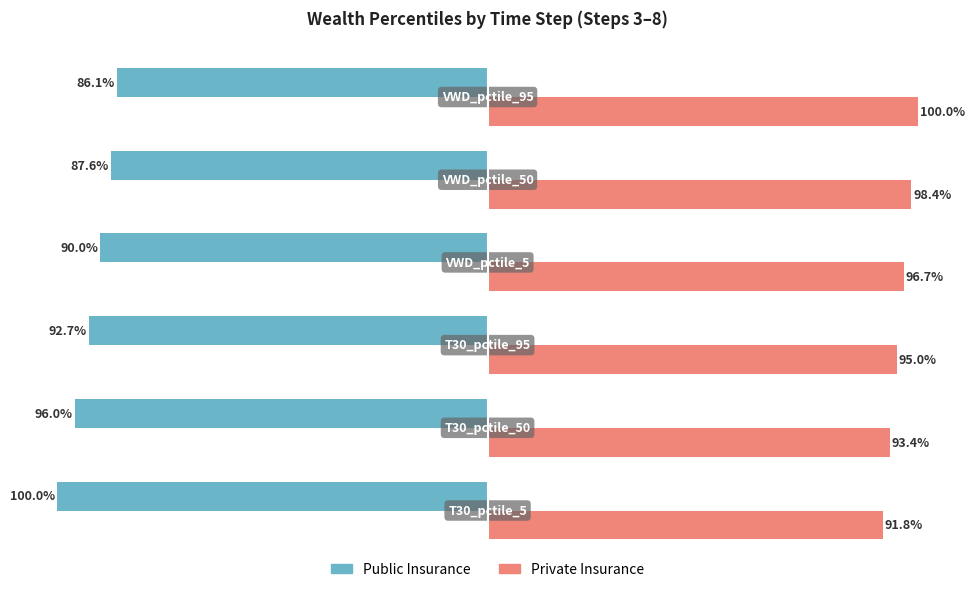

List the series in order of their overall mean, lowest first.

Public Insurance, Private Insurance